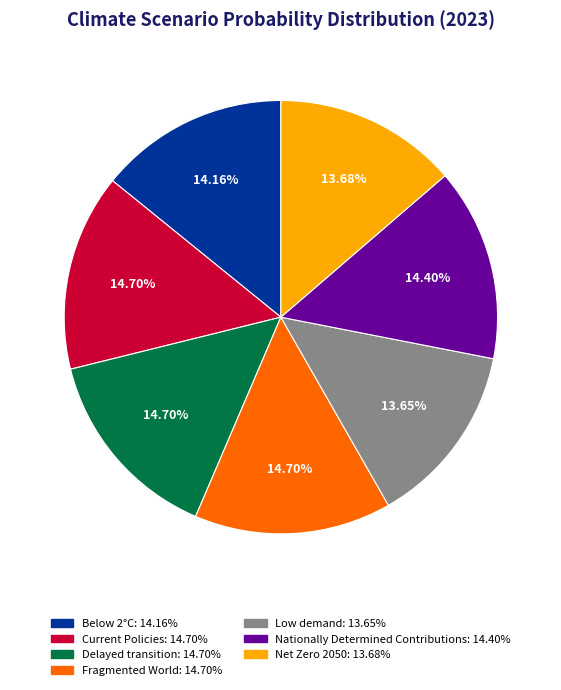

Is there any slice that represents more than half of the pie?

No